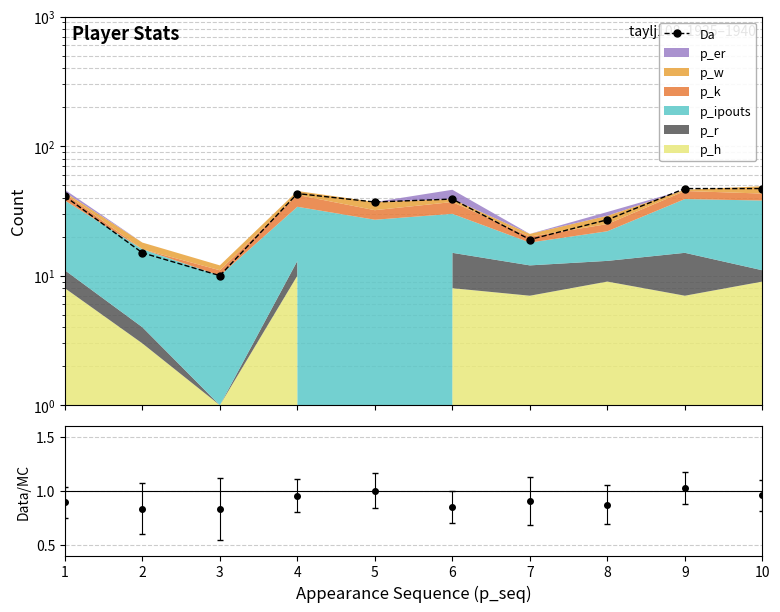

What is the sum of all values?

325